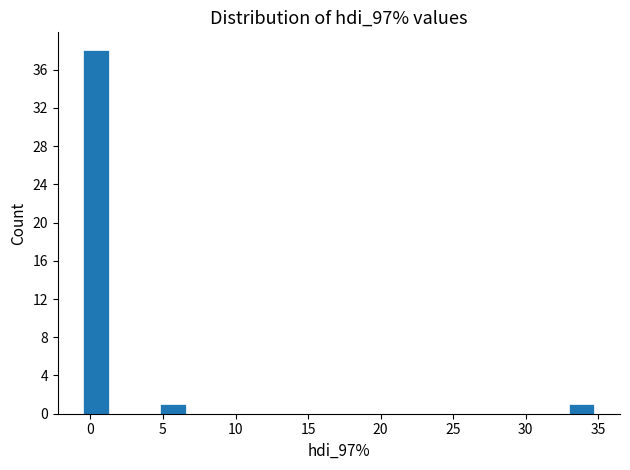

Read against the x-axis, roughly where is the centre of the tallest bar?

0.5